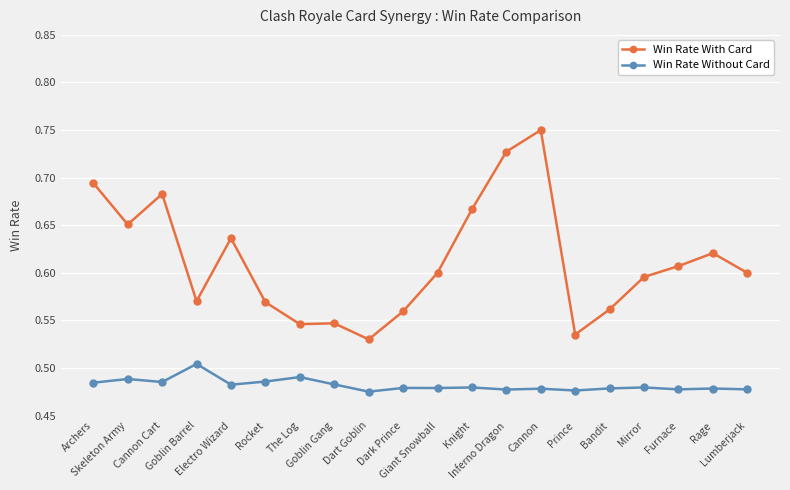

What is the label of the 2nd point from the left?

Skeleton Army